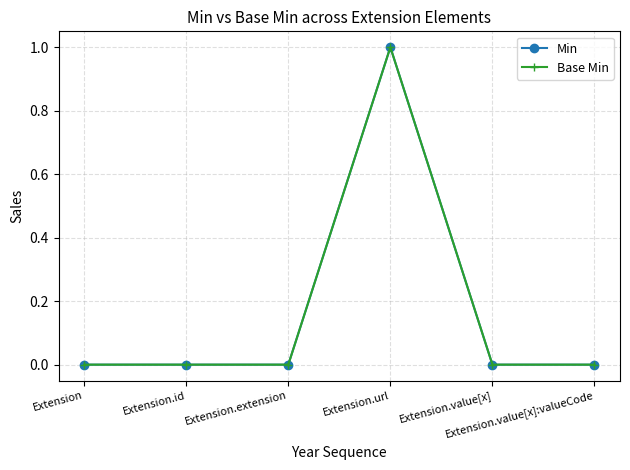

Does the chart have visible grid lines?

Yes